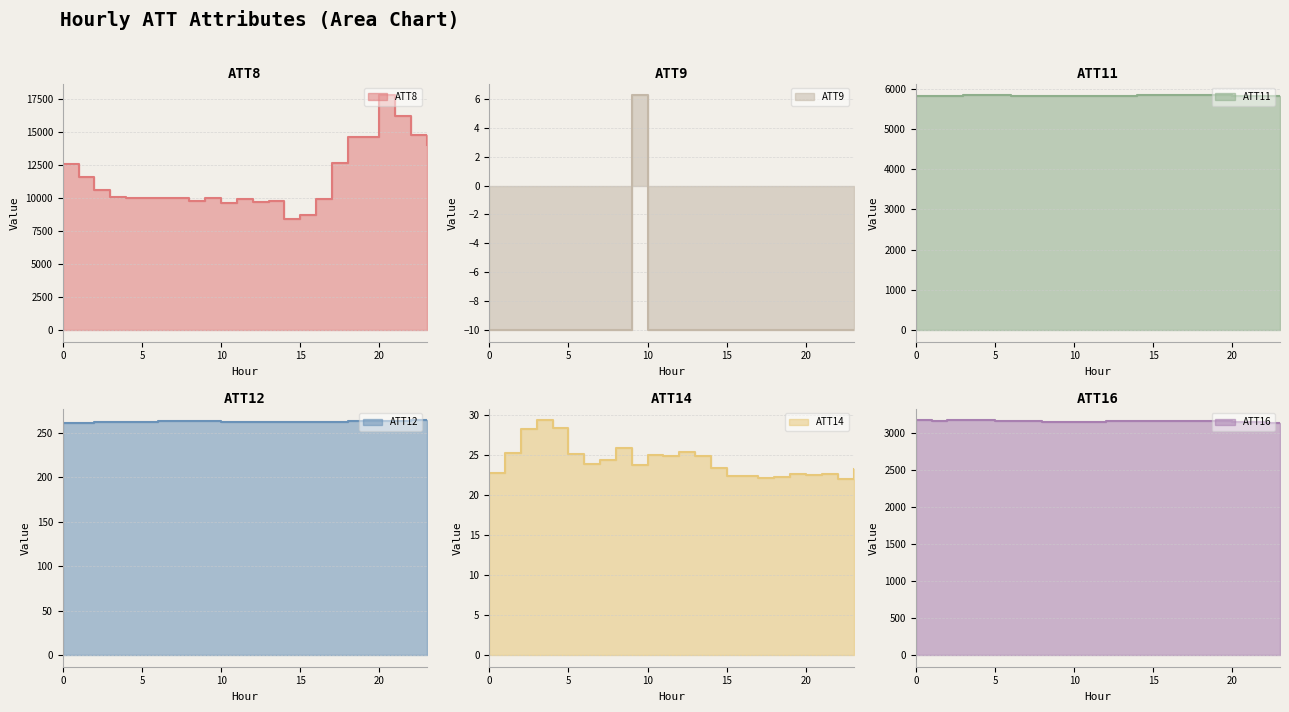

What is the value of the ATT11 point at the 1st from the left?

5820.9